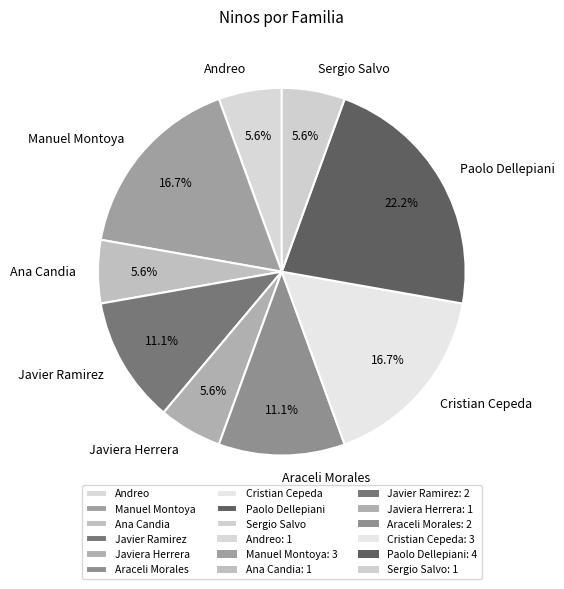

Approximately how many times larger is the value at Cristian Cepeda compared to Manuel Montoya?

1.0